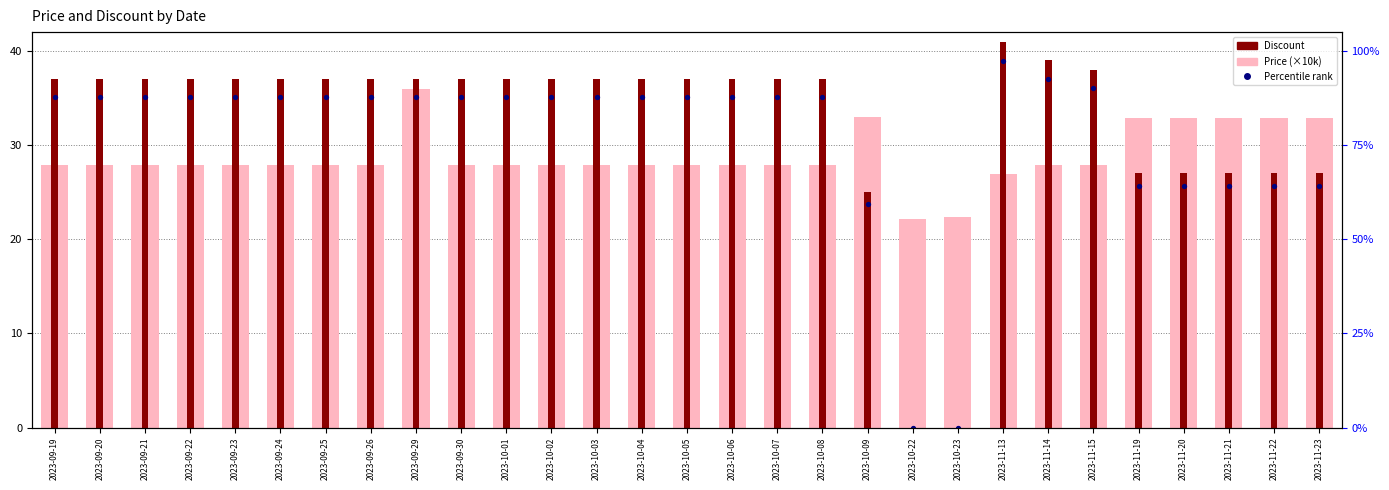

Is the value of Price (×10k) at 2023-10-08 greater than the value of Percentile rank at 2023-09-25?

No